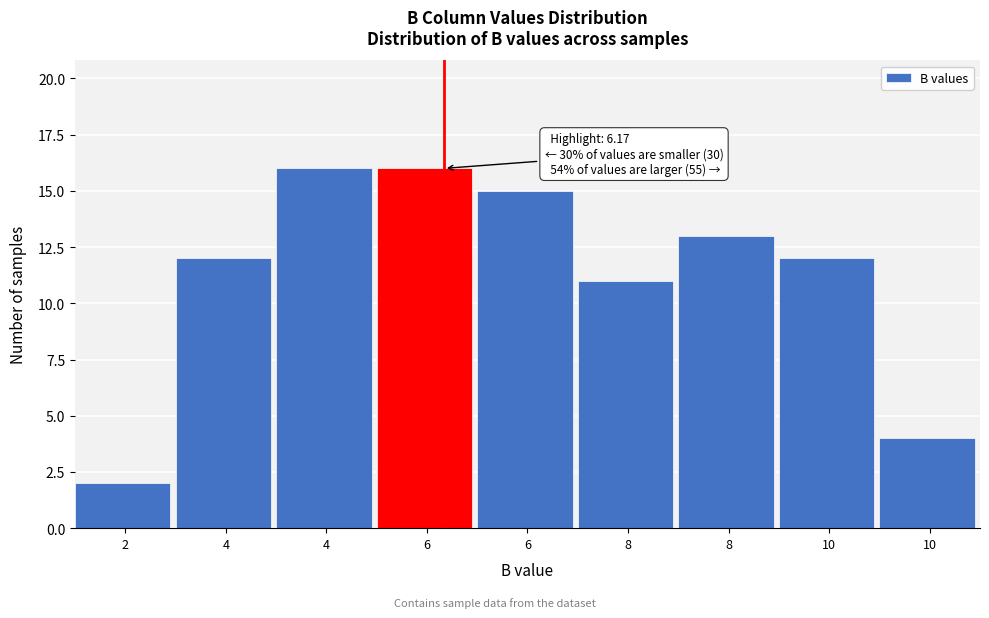

How many categories are shown in the chart?

9